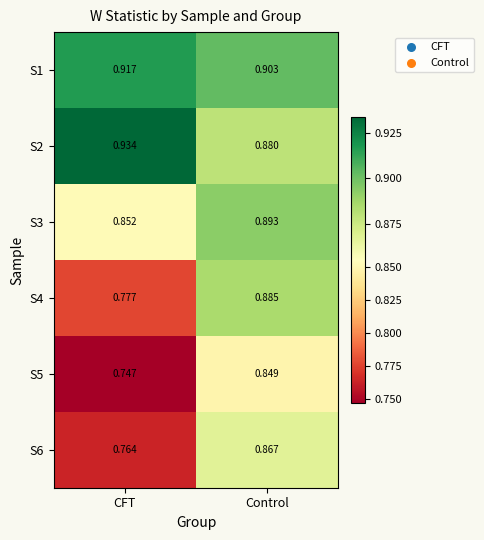

At which category is the sum across all series the highest?

Control